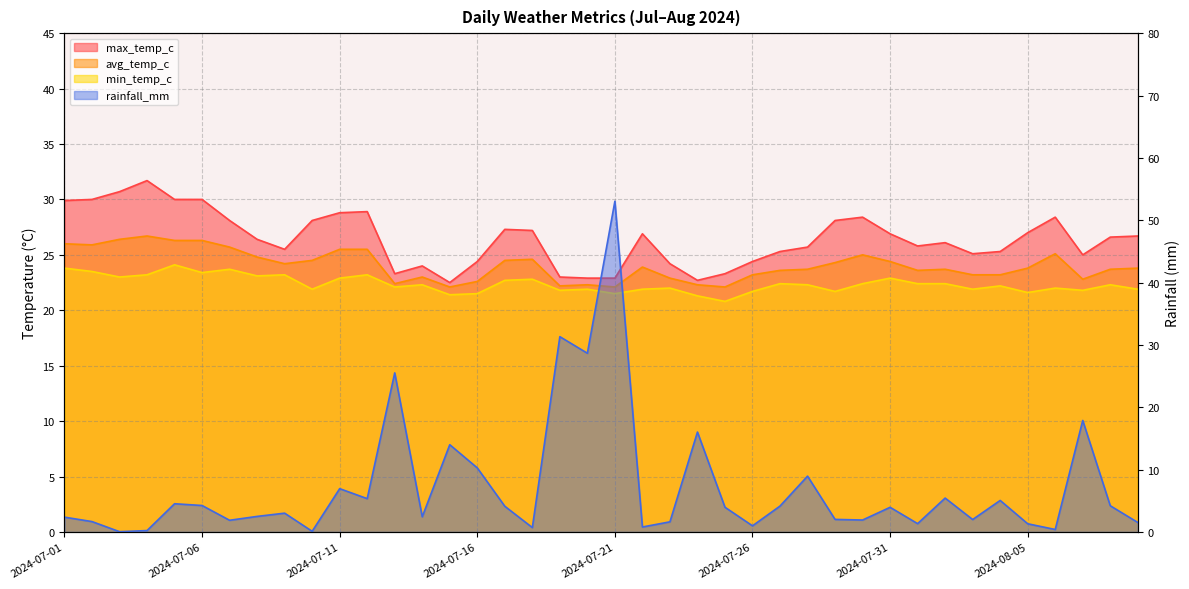

What position from the left is 2024-07-24?

24